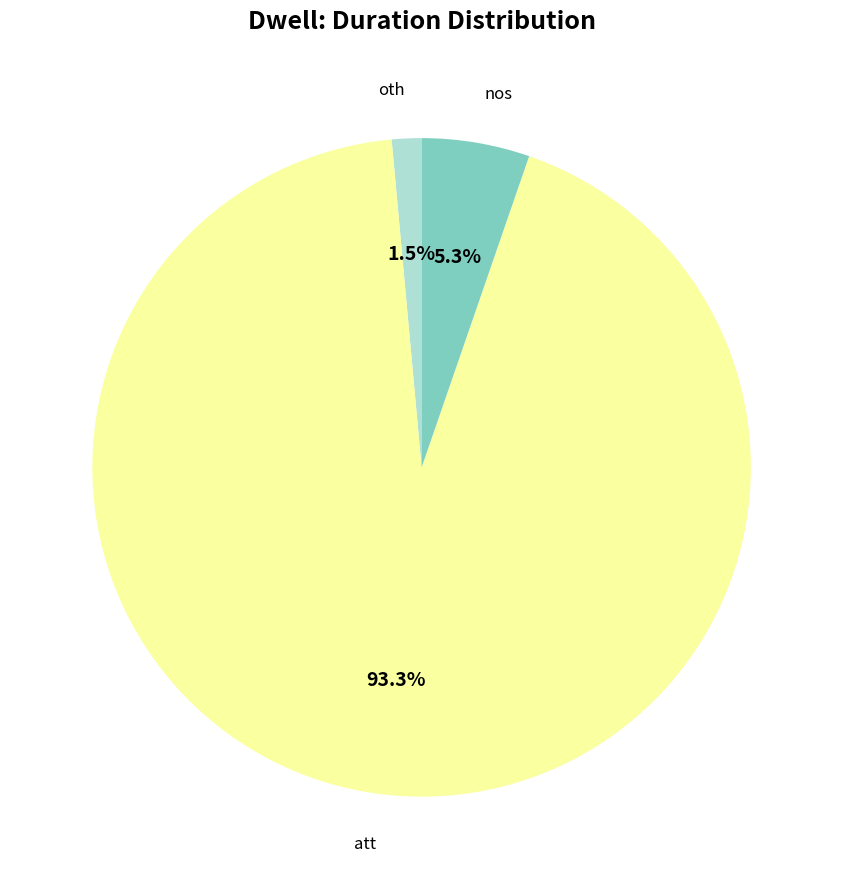

Which category has the smallest portion of the pie?

oth